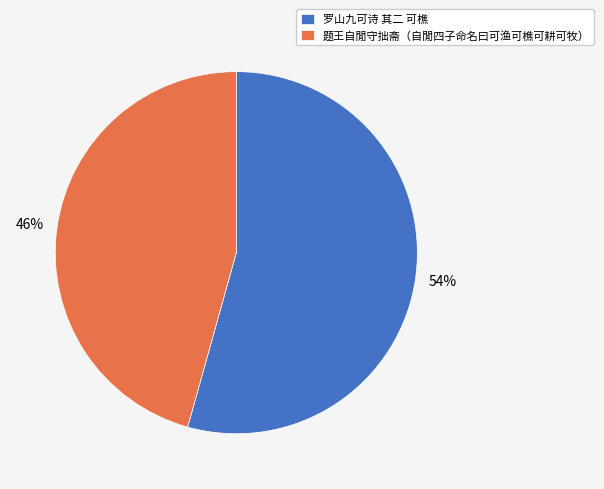

Count the number of slices in the pie.

2